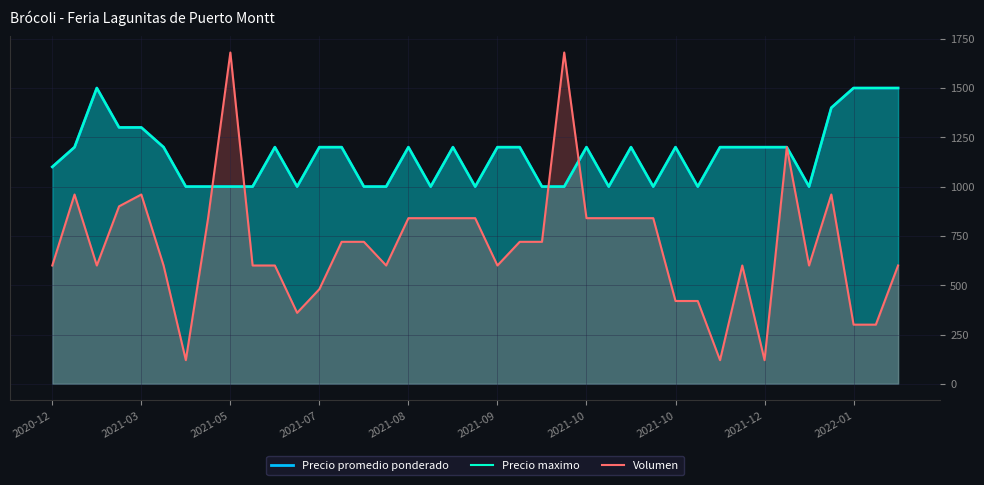

What is the difference between the highest and lowest values at 35?

440